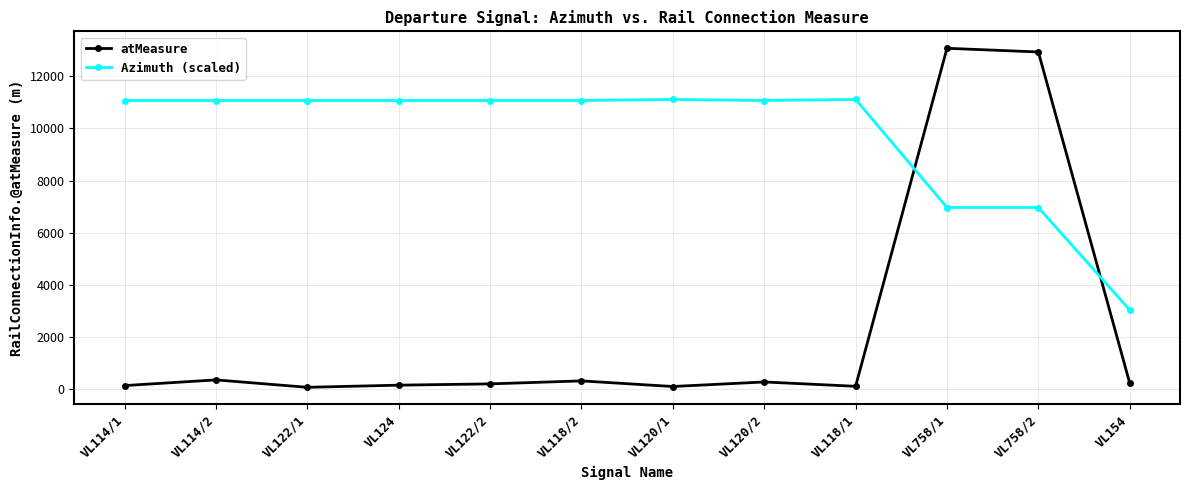

Rank the series by their average value, from lowest to highest.

atMeasure, Azimuth (scaled)